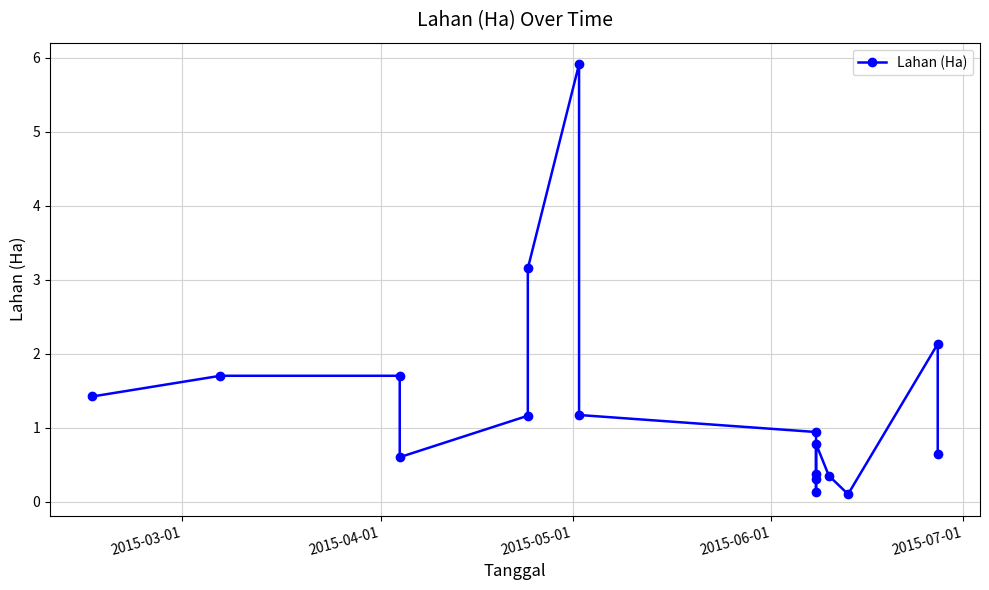

Is it true that the value at 2015-05-01 is 0.7?

False